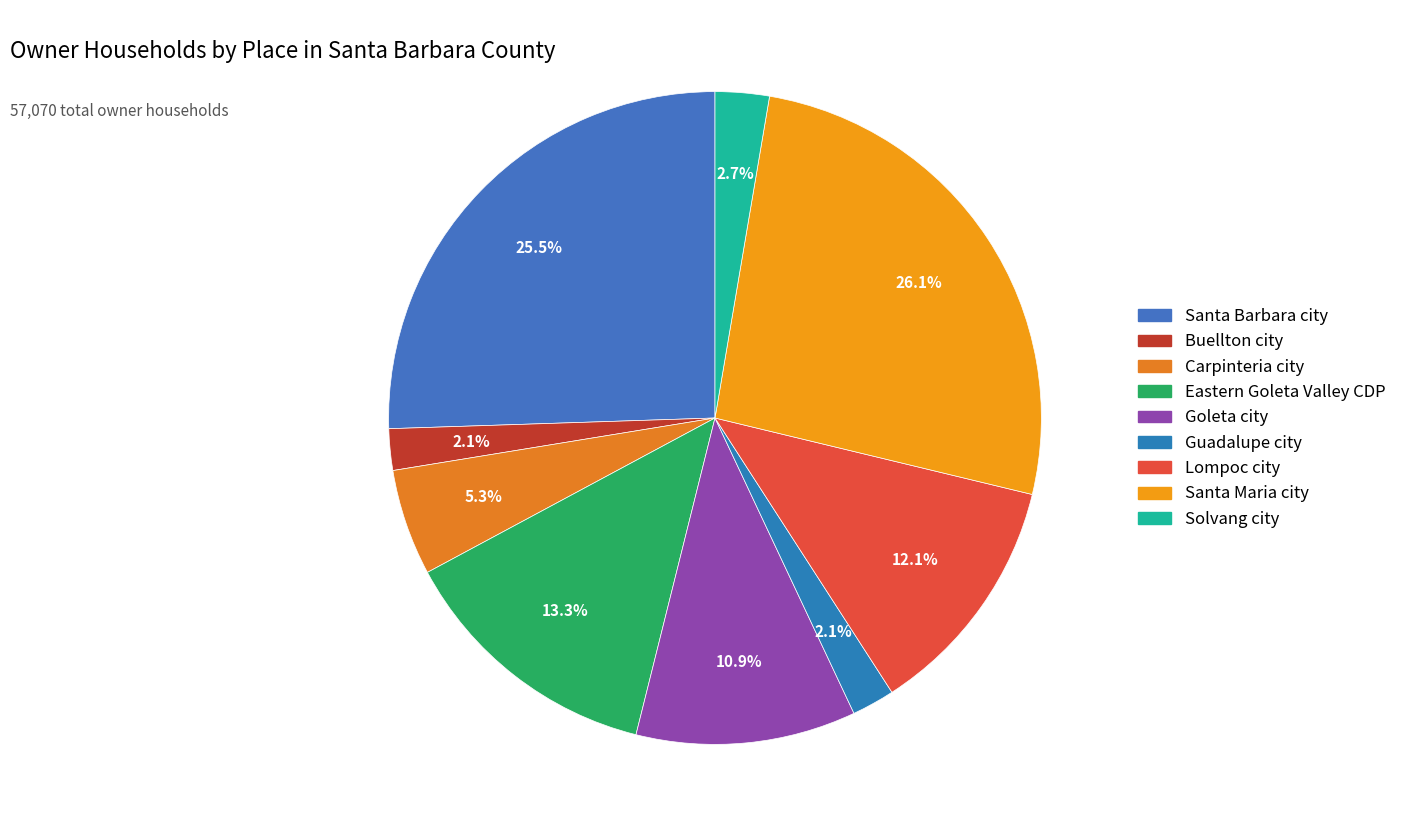

What percentage is the Eastern Goleta Valley CDP slice, to the nearest percent?

13%